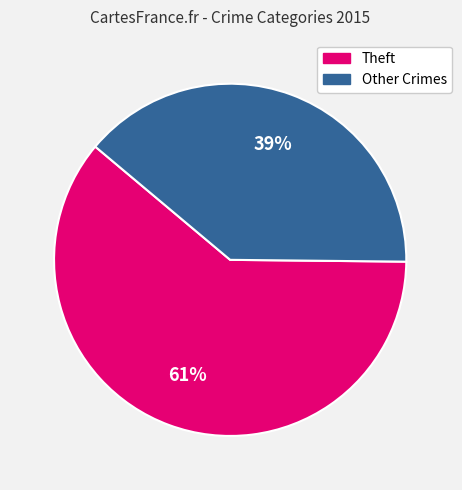

What is the smallest slice in the pie chart?

Other Crimes